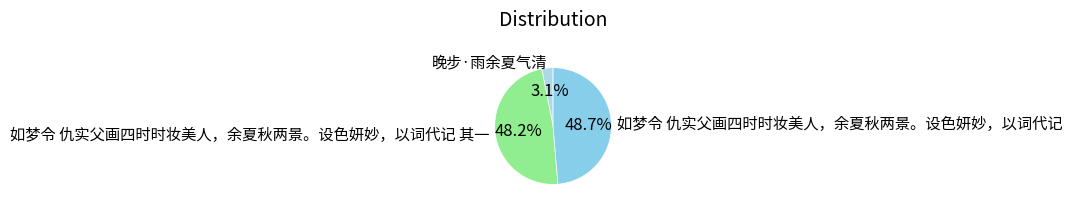

Which category has the smallest portion of the pie?

晚步·雨余夏气清